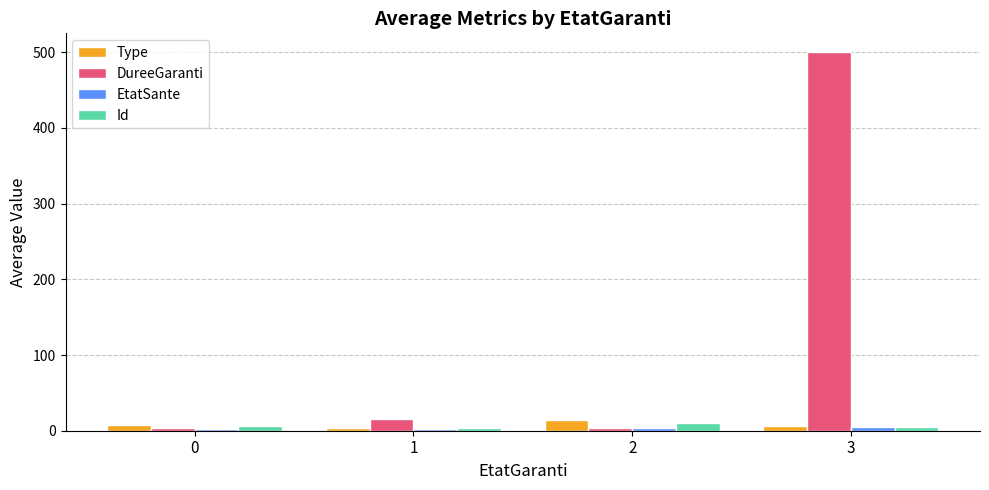

What is the difference between the EtatSante values at 0 and 1?

0.2